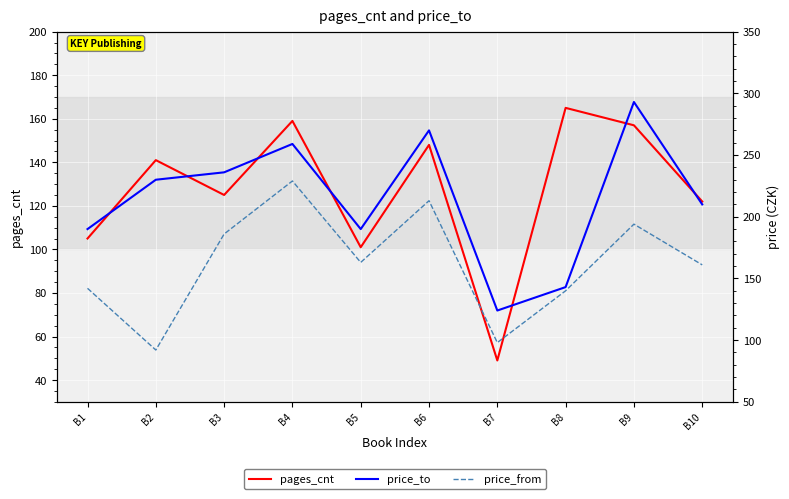

What are all the series names shown in the legend?

pages_cnt, price_to, price_from